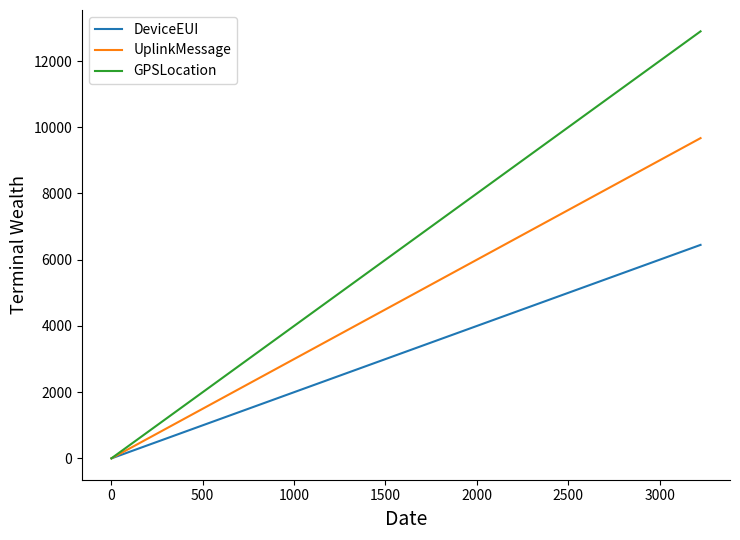

At how many categories does at least one series exceed 12370?

1